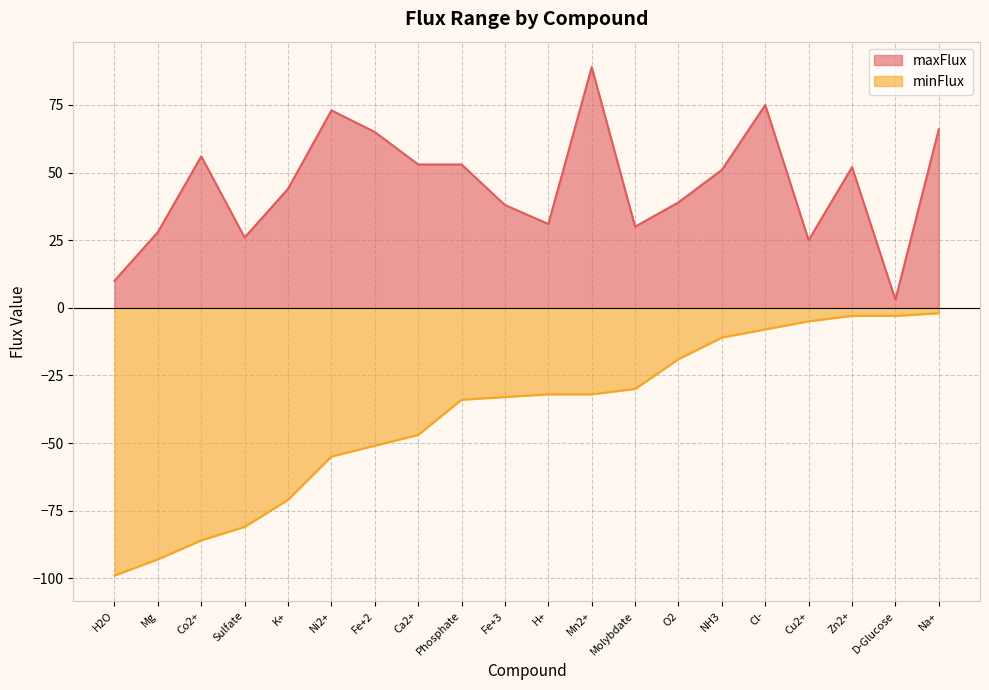

True or false: maxFlux and minFlux cross at least once.

False